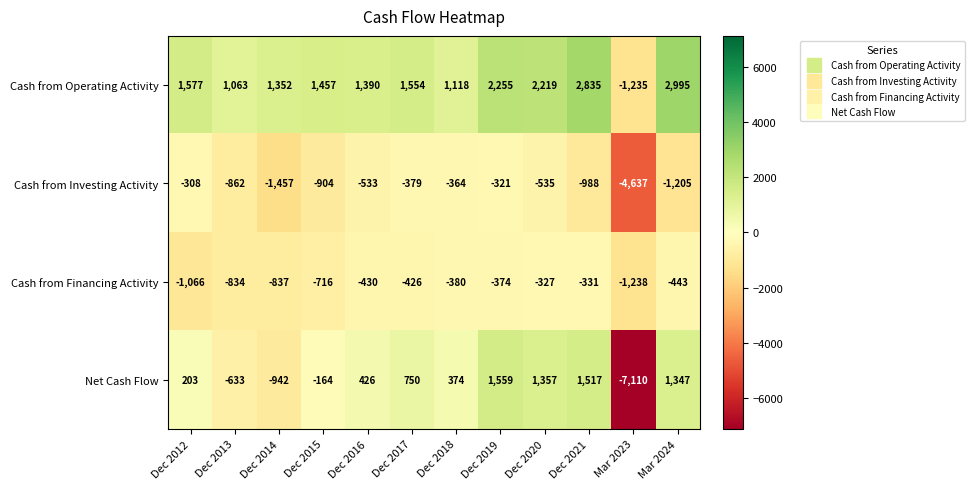

The value of Cash from Investing Activity at Dec 2020 is -780. True or false?

False